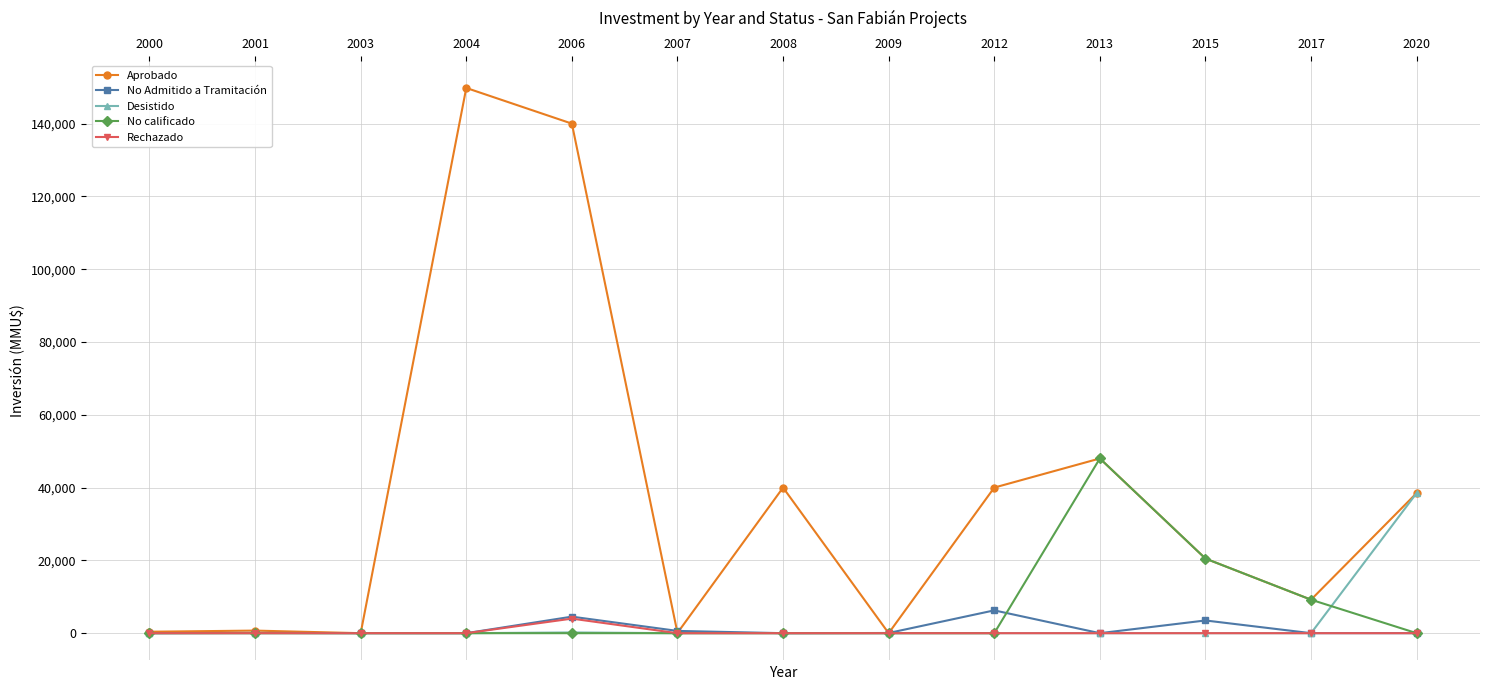

The value of Desistido at 2001 is -21633. True or false?

False